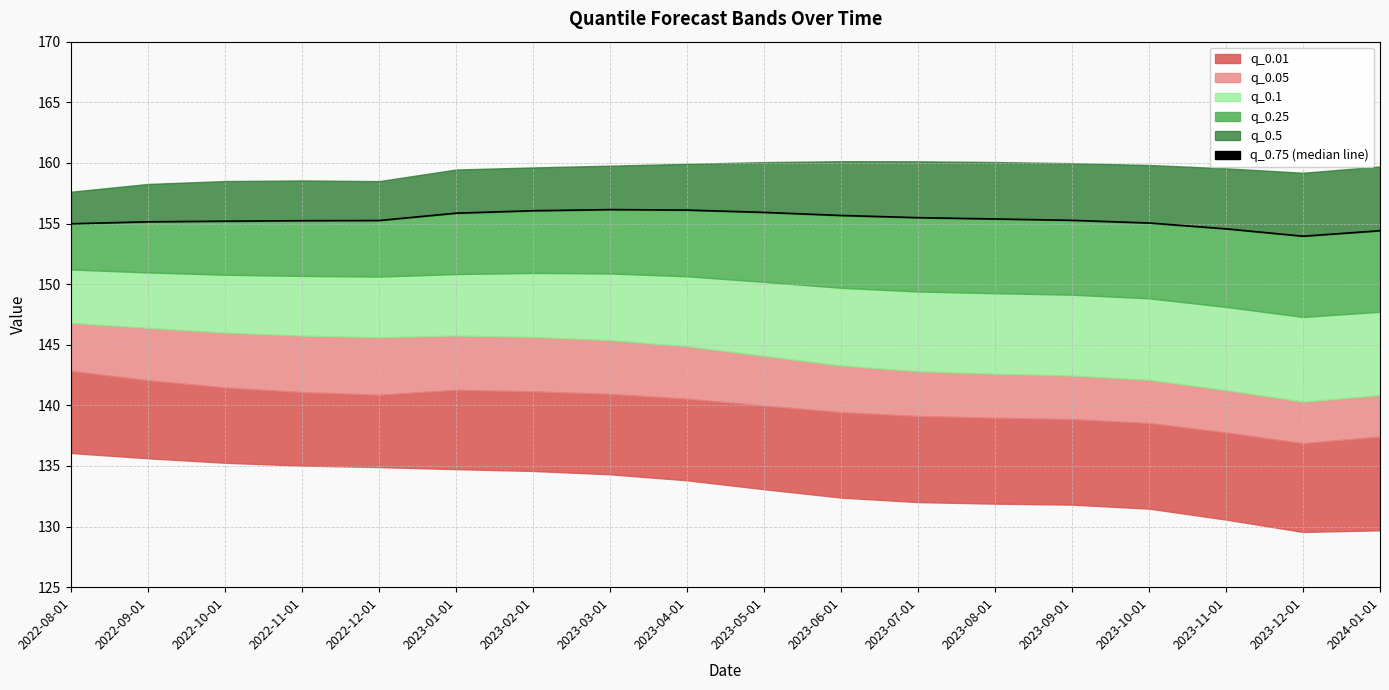

What is the change in value from 2022-08-01 to 2022-09-01?

+0.2